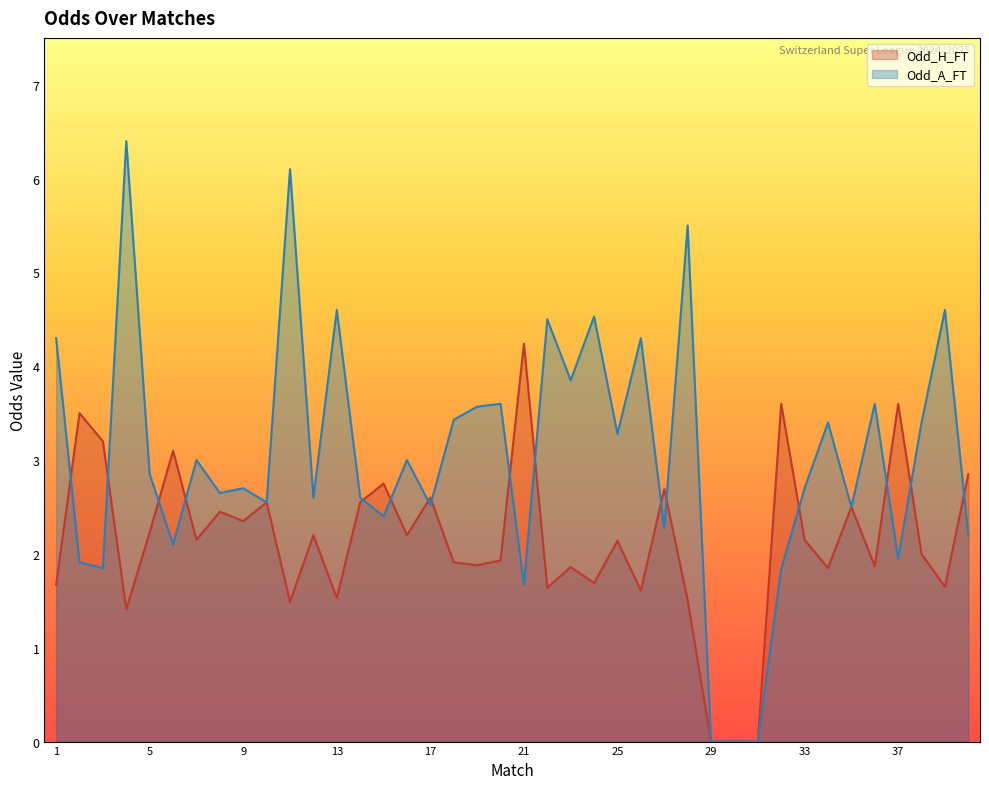

The value of Odd_A_FT at 11 is 2.0. True or false?

False